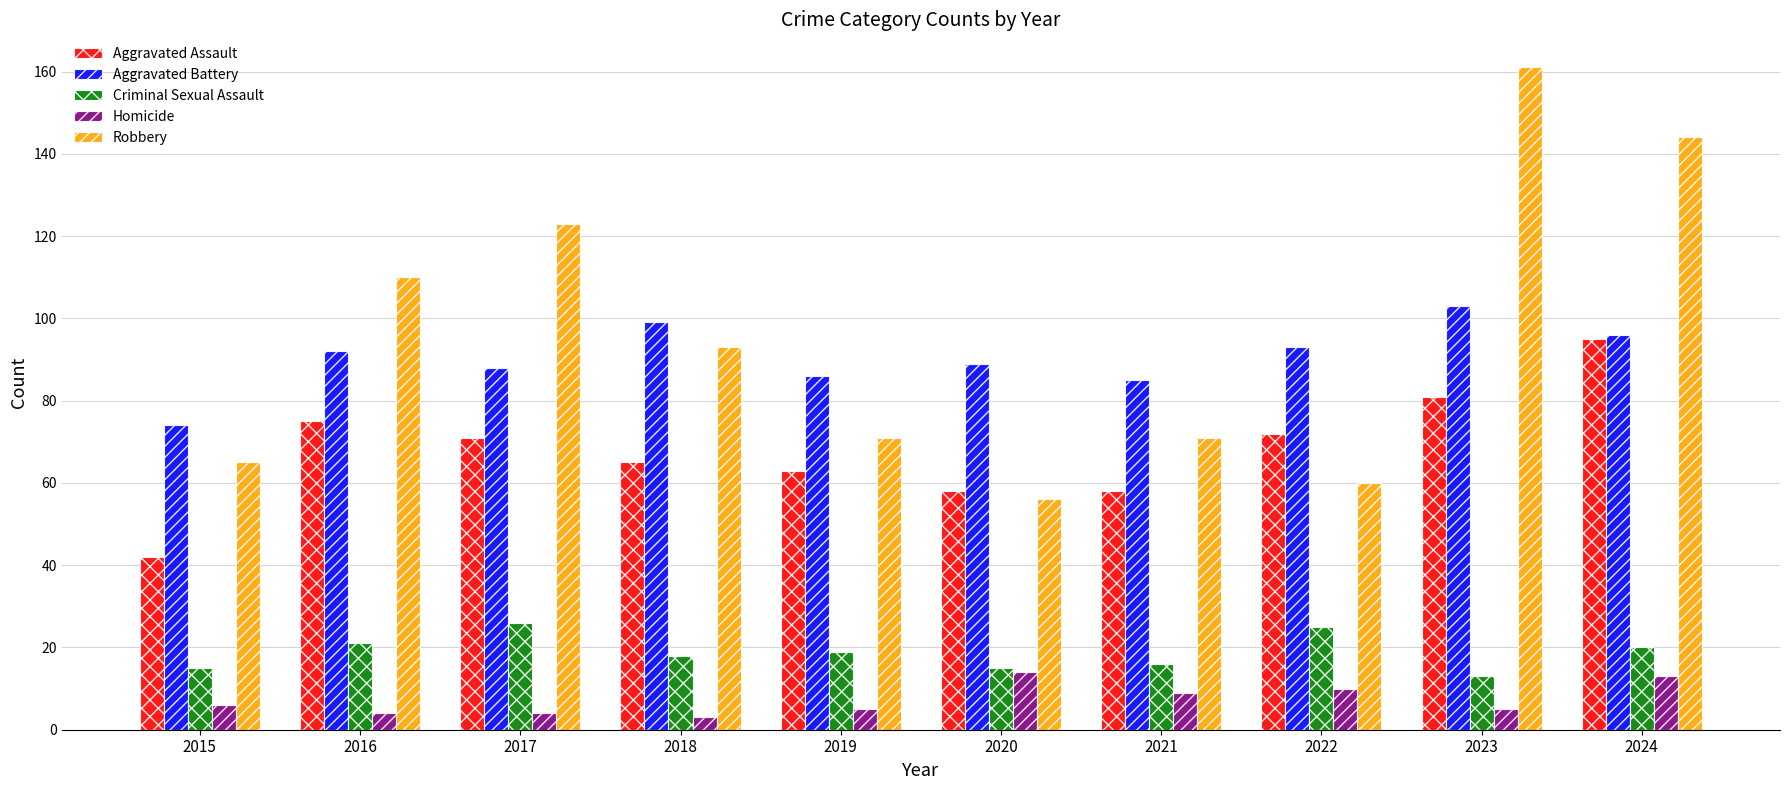

Where is Robbery nearest to the value 108?

2016